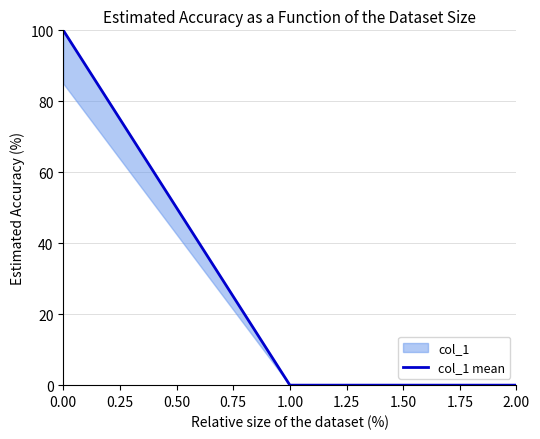

The value at 0.00 is 100.0. True or false?

True